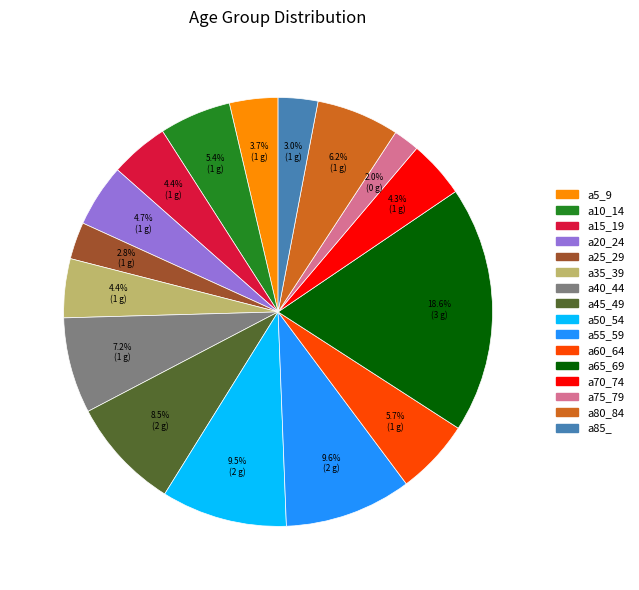

To the nearest percent, what portion does a10_14 represent?

5%